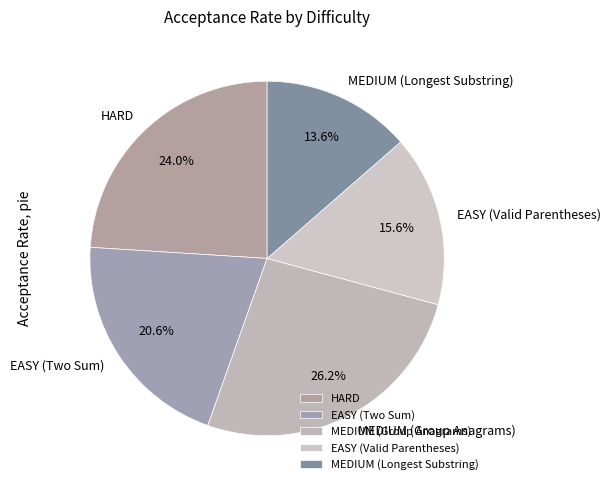

Is EASY (Two Sum) the majority of the pie?

No